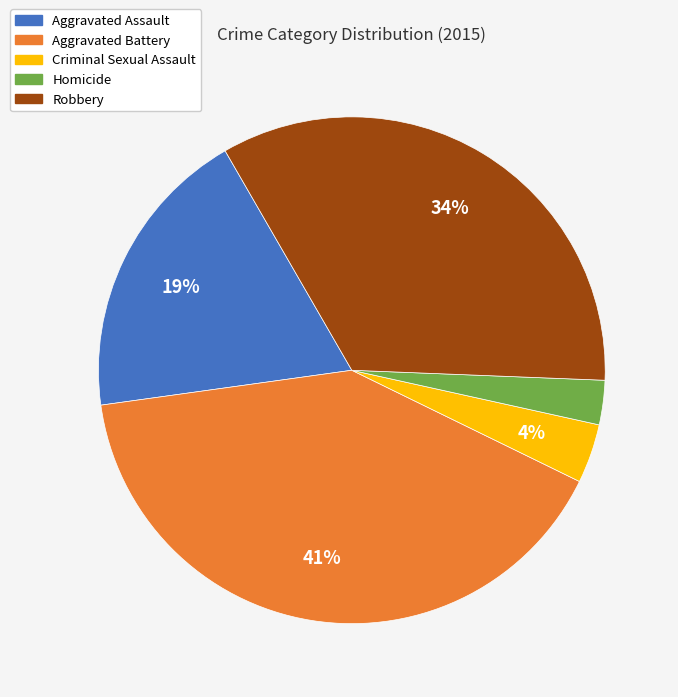

Does Robbery represent more than half of the total?

No